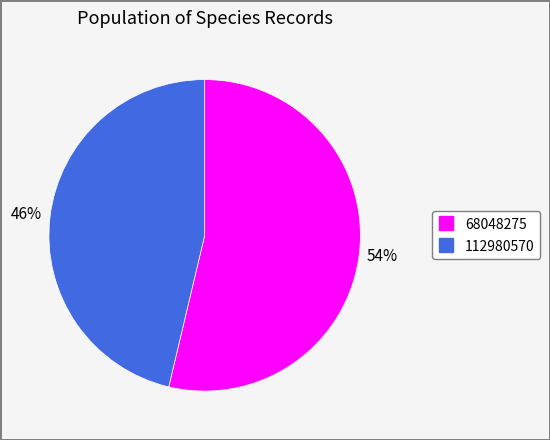

What is the largest slice in the pie chart?

68048275